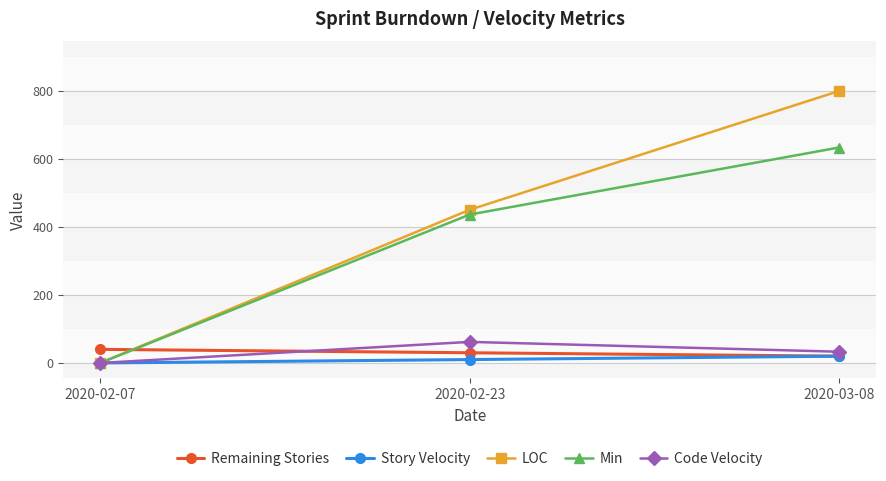

What is the spread (max minus min) of values at 2020-03-08?

779.0